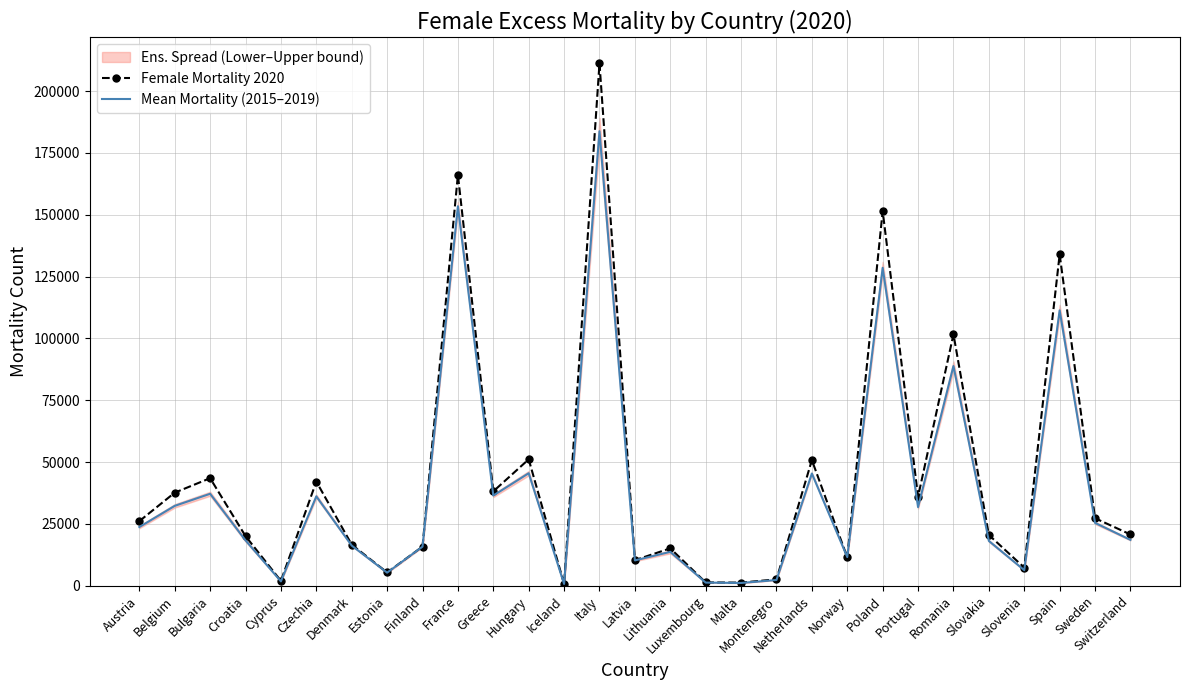

Which category has the highest value in the Mean Mortality (2015–2019) series?

Italy